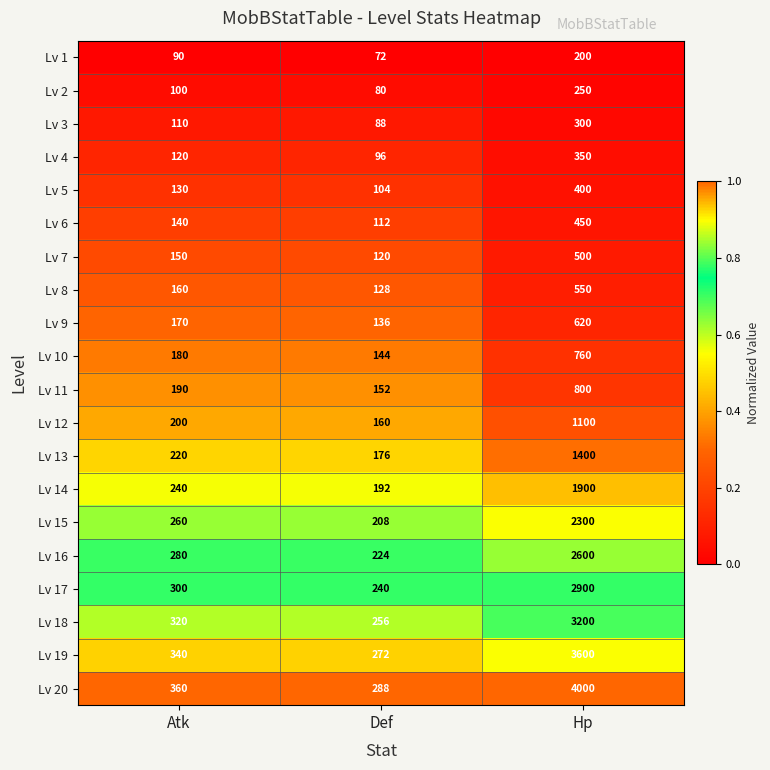

At Def, list the series in order from smallest to largest.

Lv 1, Lv 2, Lv 3, Lv 4, Lv 5, Lv 6, Lv 7, Lv 8, Lv 9, Lv 10, Lv 11, Lv 12, Lv 13, Lv 14, Lv 15, Lv 16, Lv 17, Lv 18, Lv 19, Lv 20